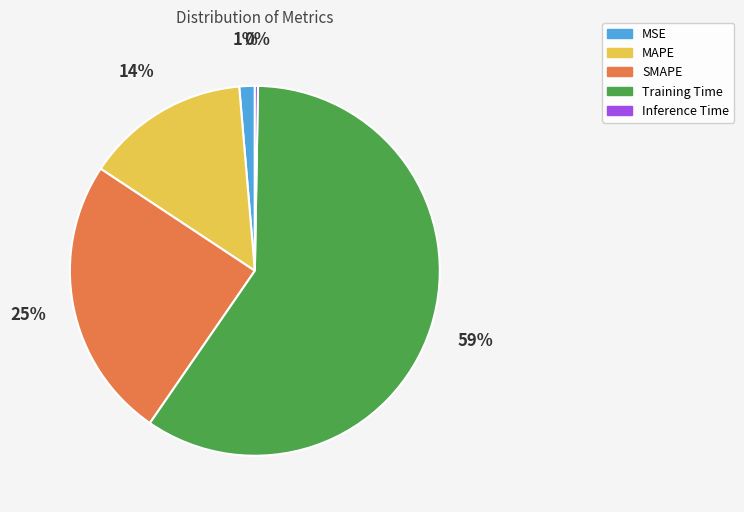

To the nearest percent, what is the average slice percentage?

20%